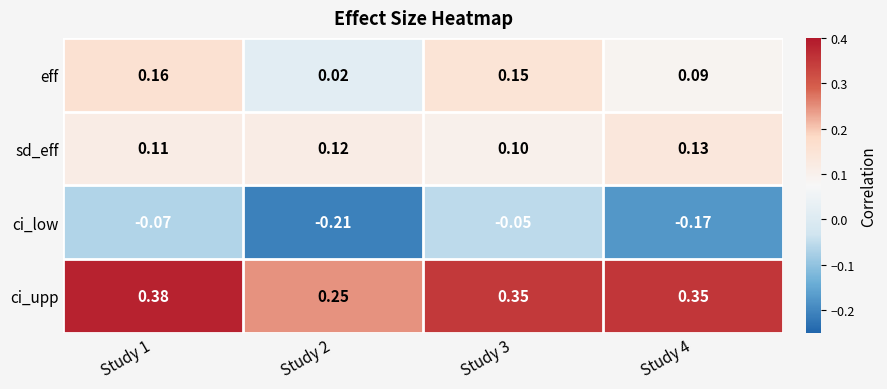

Which series has the widest spread of values?

ci_low